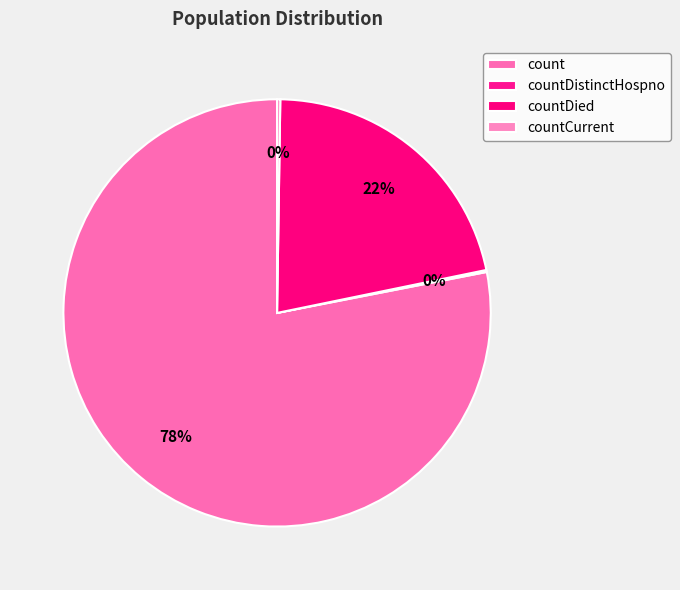

What is the change in value from count to countDistinctHospno?

-19382